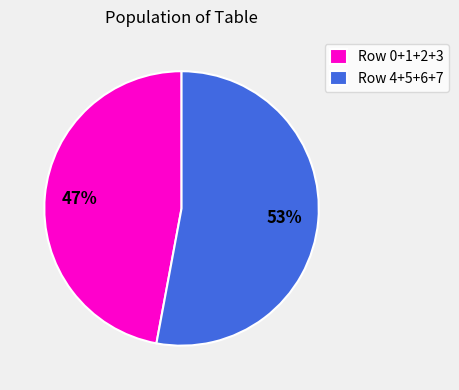

Is there a majority slice in this chart?

Yes